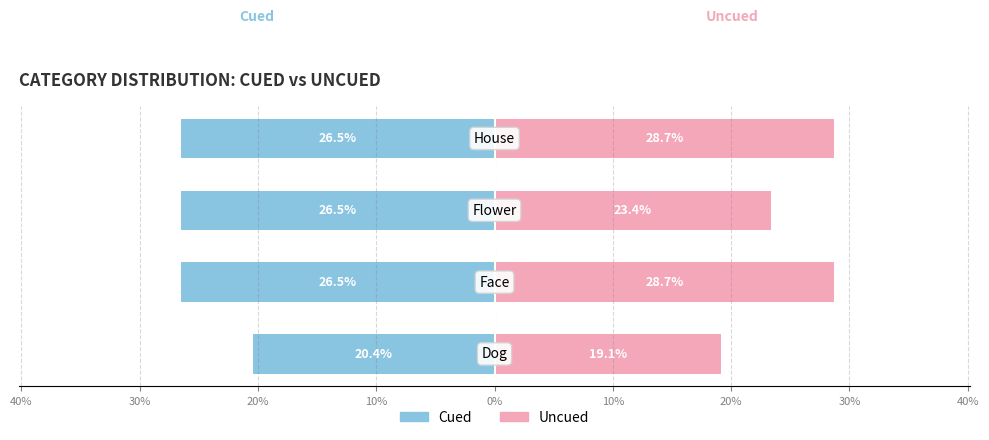

The value of Uncued at 40% is 13.8. True or false?

False